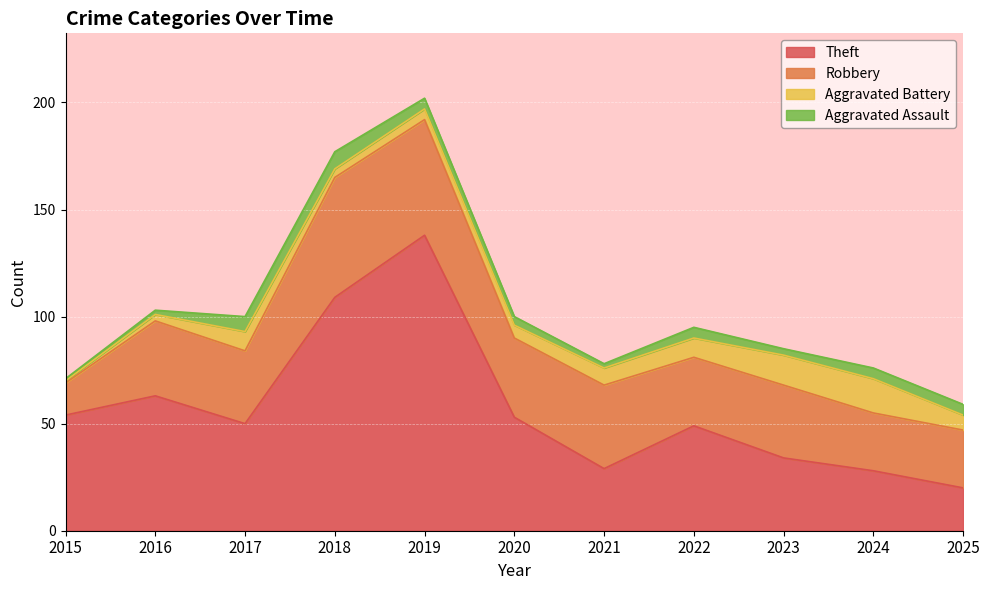

How many values in the Theft series exceed 50?

5